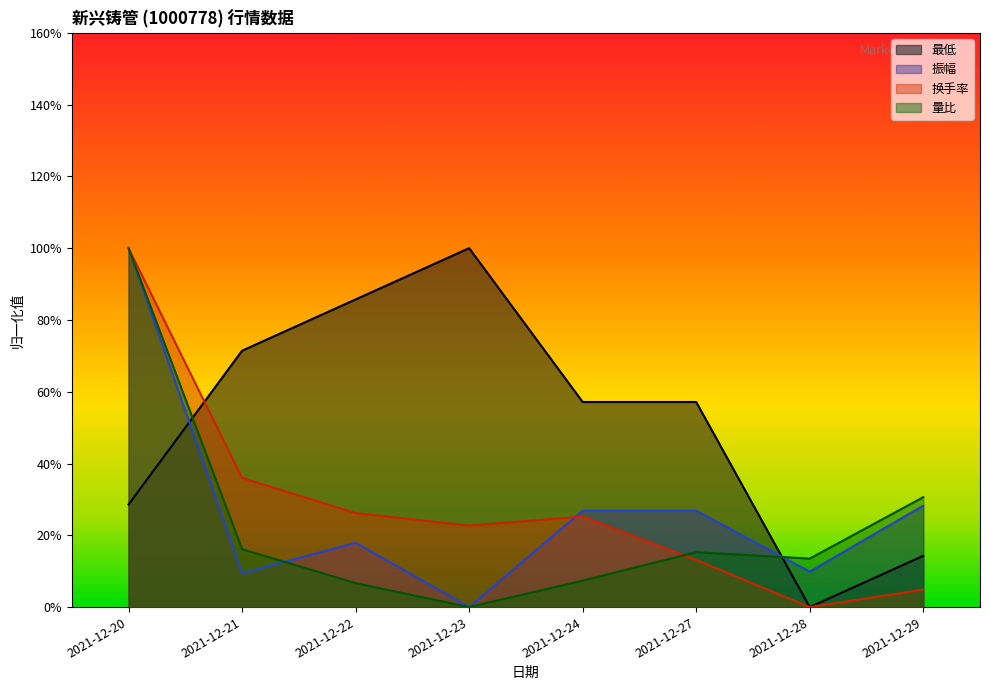

After their last crossing, which series has the higher values: 最低 or 量比?

量比